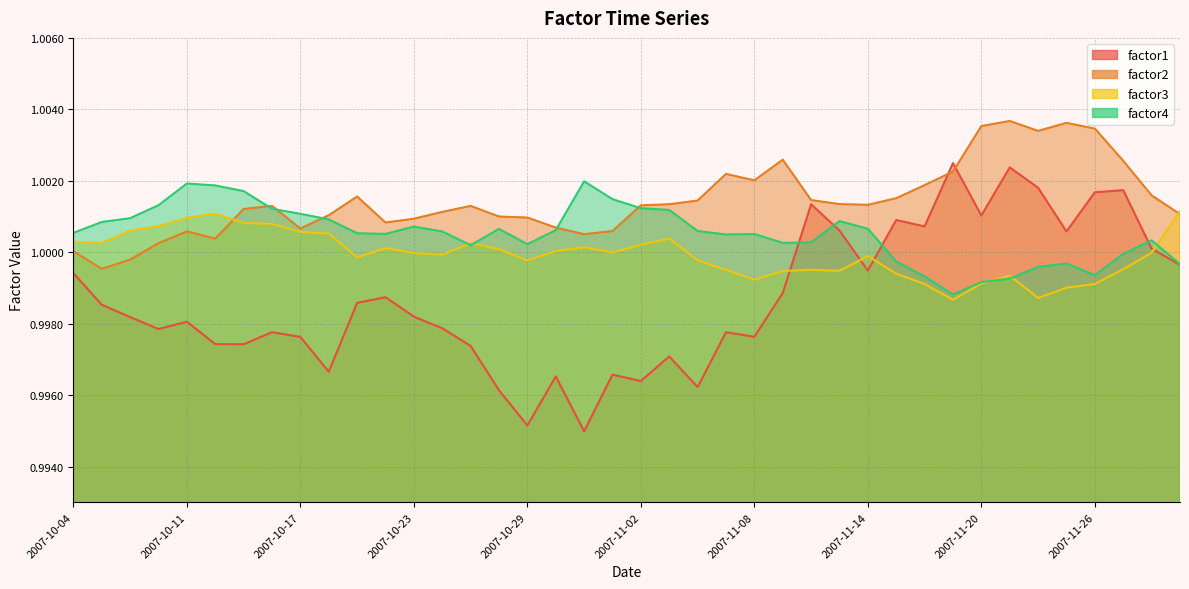

What is the value of the factor2 point at the 4th from the left?

1.0